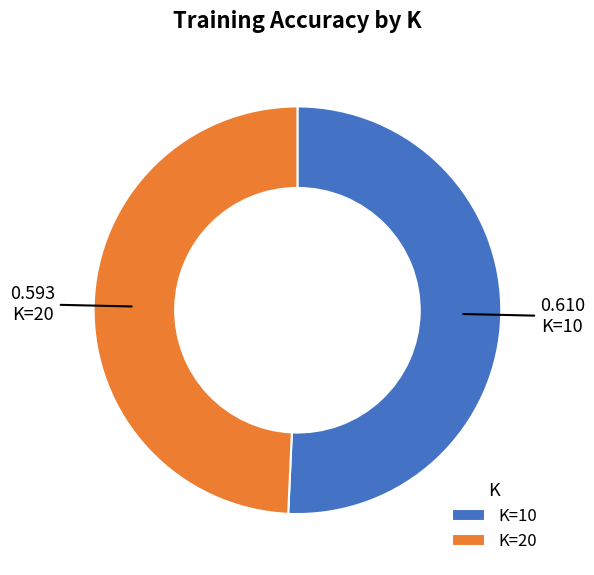

Between K=20 and K=10, which is larger?

K=10